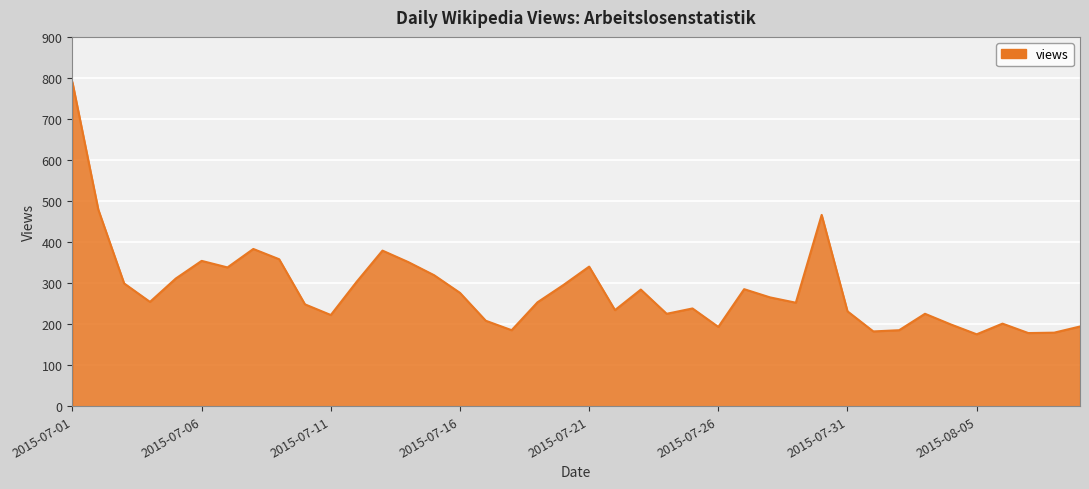

What is the difference between the maximum and minimum values?

614